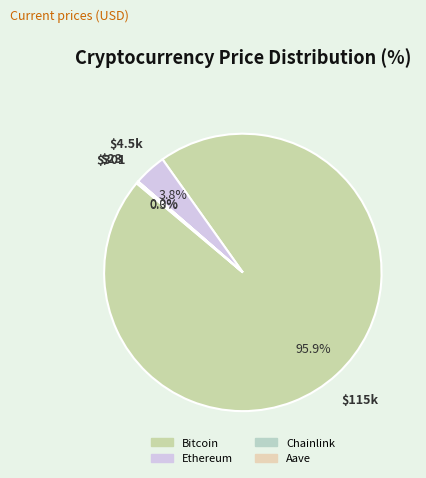

To the nearest percent, what is the difference between the Aave and Ethereum slice percentages?

4%